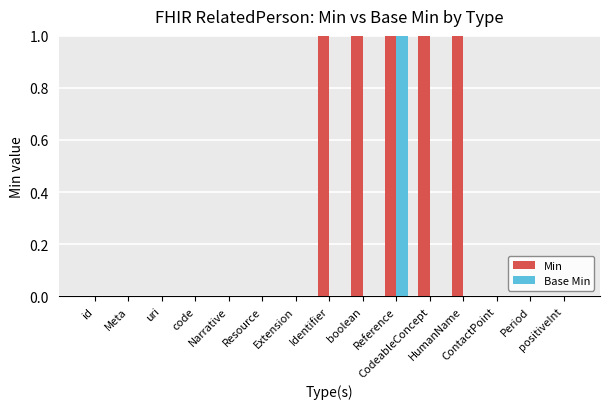

How many groups of bars are there?

15